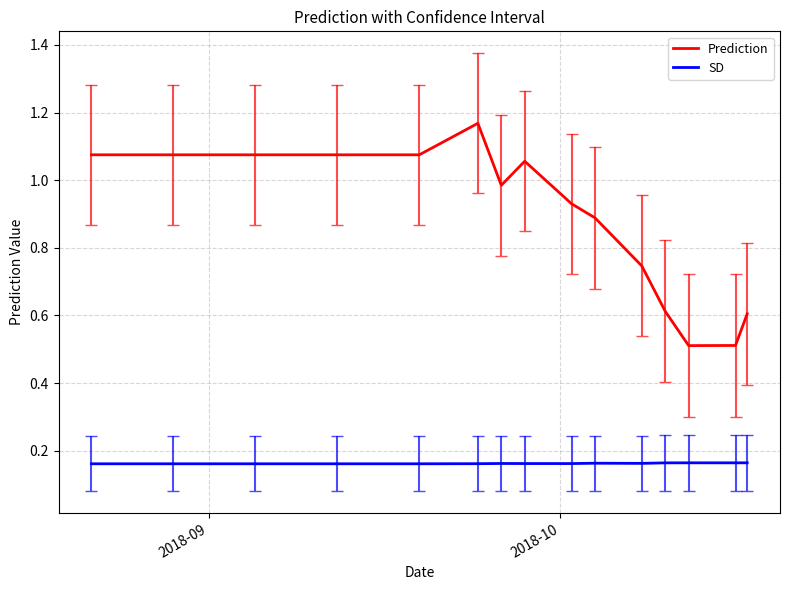

Which series has the largest total across all categories?

Prediction